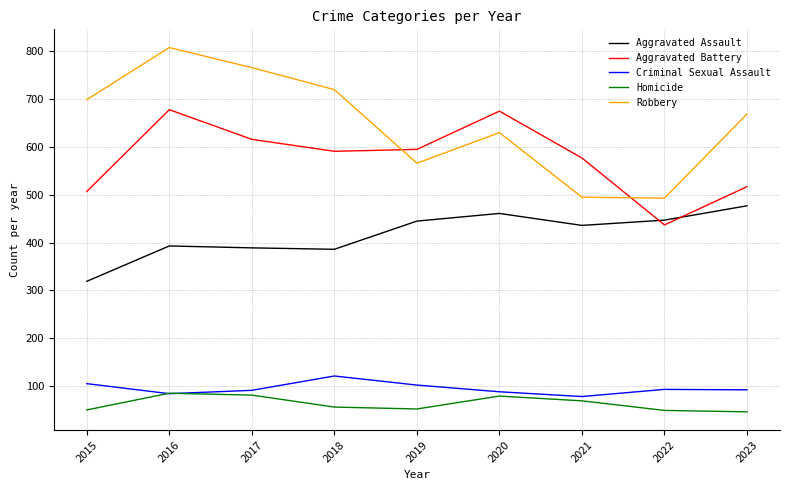

True or false: Robbery has more than 1 interior local peaks.

True